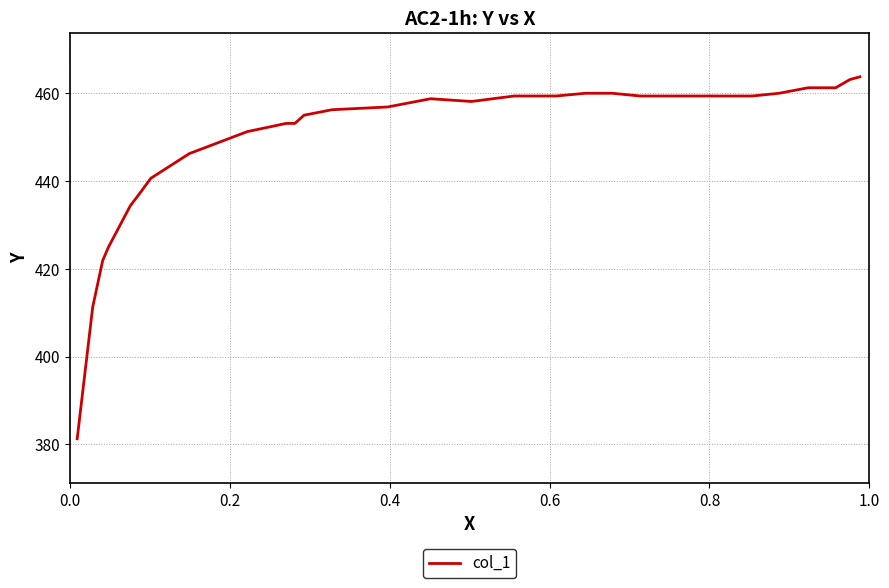

Does the chart display data point markers on the line(s)?

No